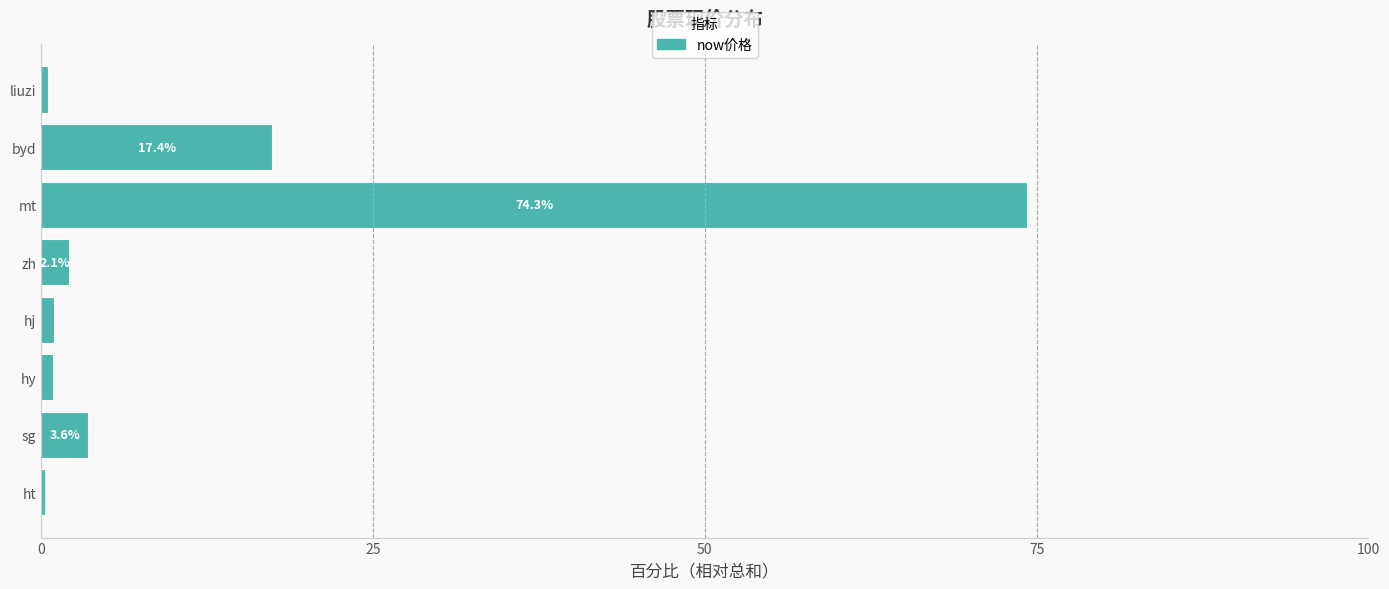

Count the number of values greater than 2.

4